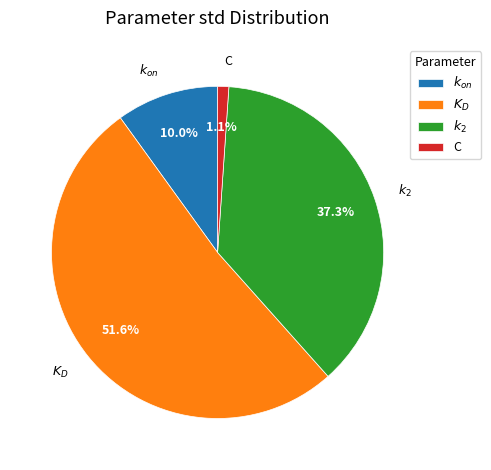

How many slices are in this pie chart?

4